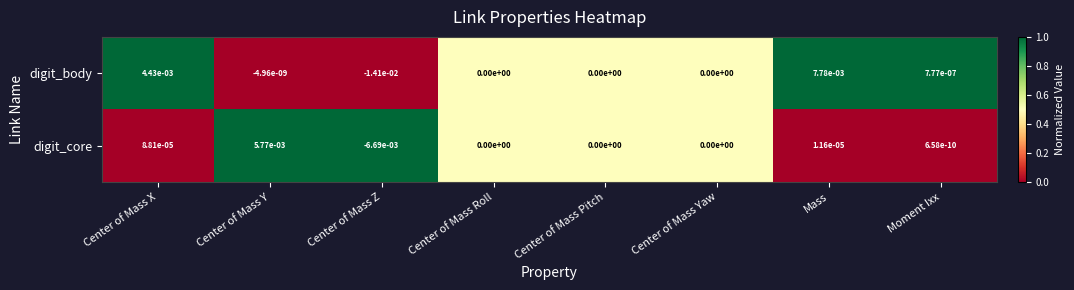

True or false: digit_core has a value of 0.0 at Center of Mass Y.

True